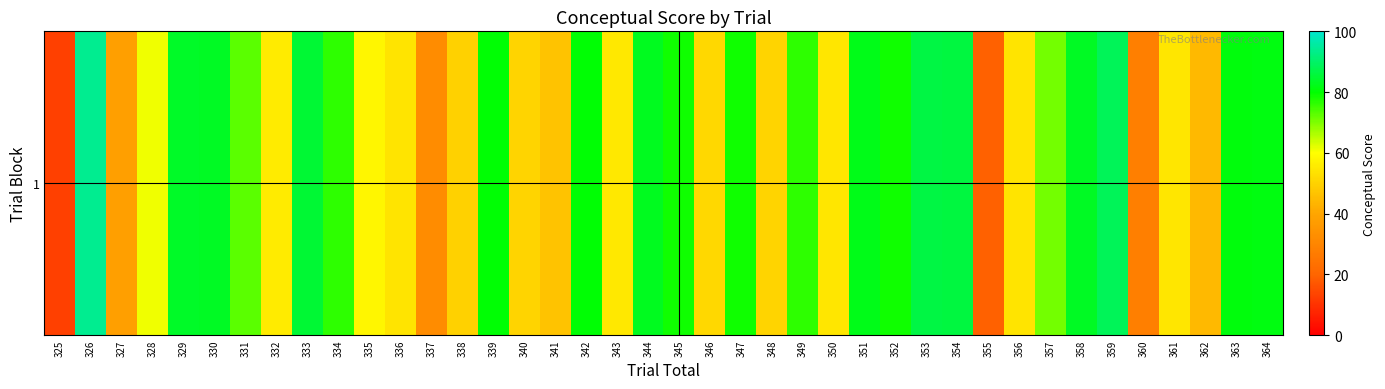

What is the maximum value shown in the chart?

93.8